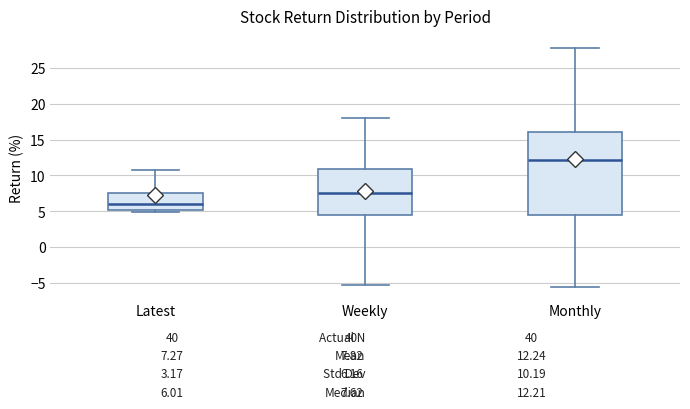

Which box is the tallest, from its lower edge to its upper edge?

Monthly